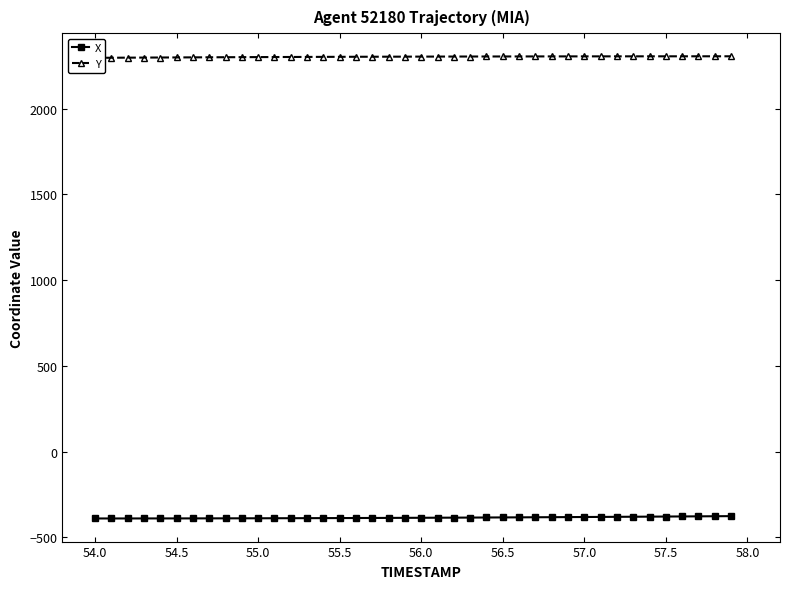

What is the highest value of the X series?

-376.1